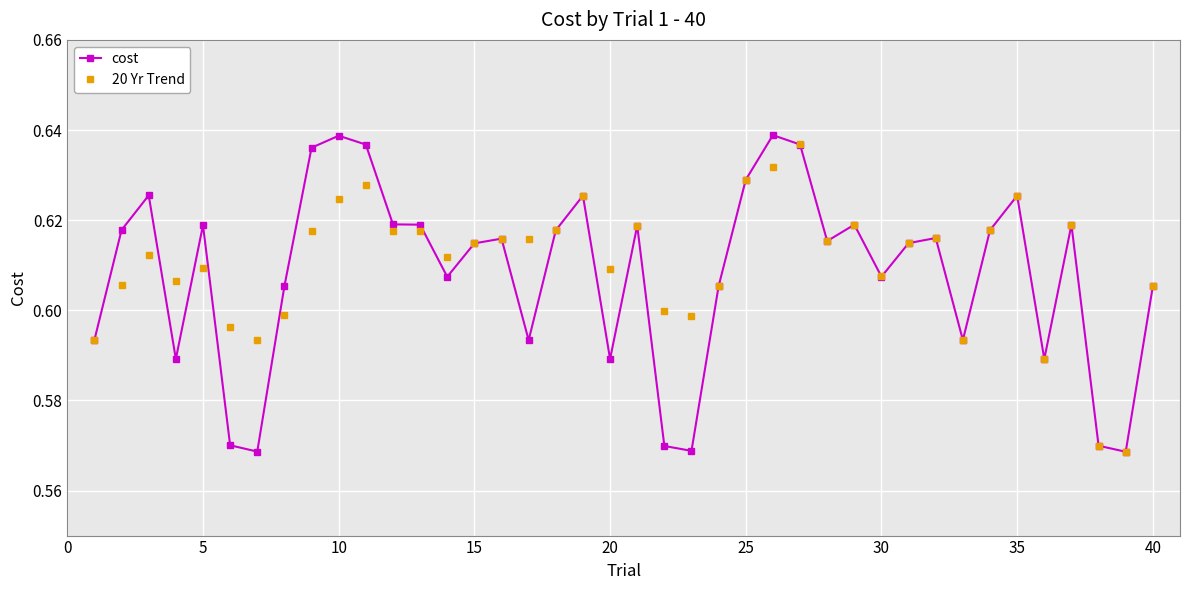

Count the cost values in the range 0 to 1.

40